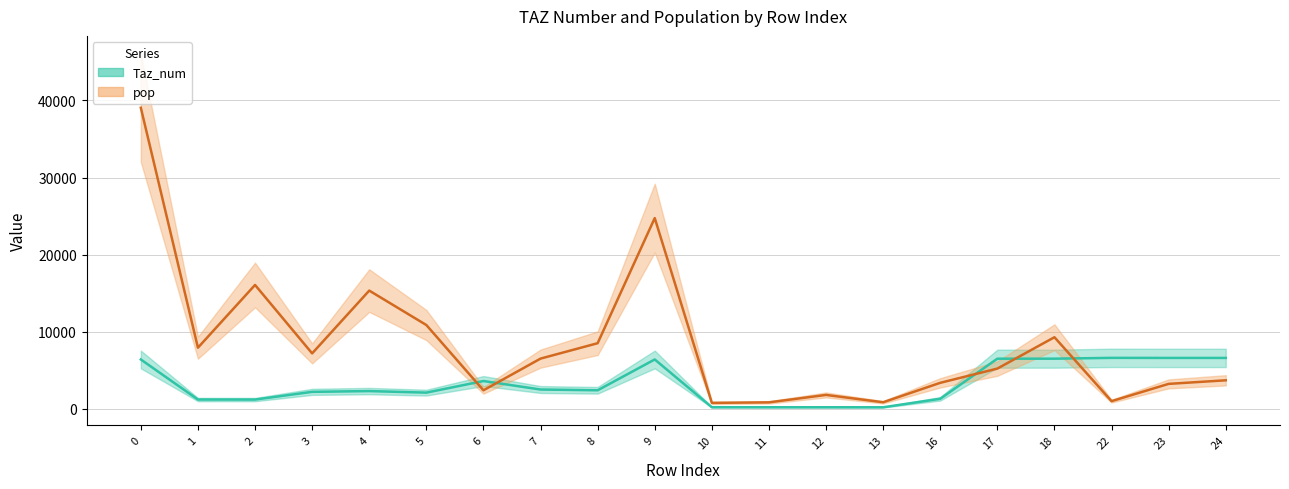

What is the difference between the highest and lowest values at 12?

1598.7